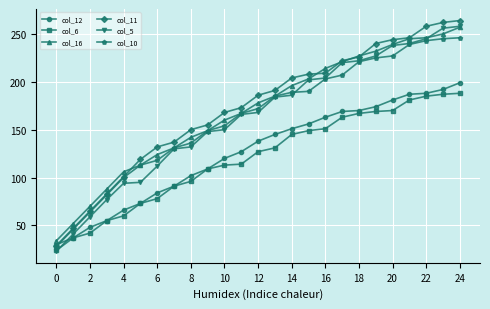

What is the value of the col_16 point at the 18th from the left?

221